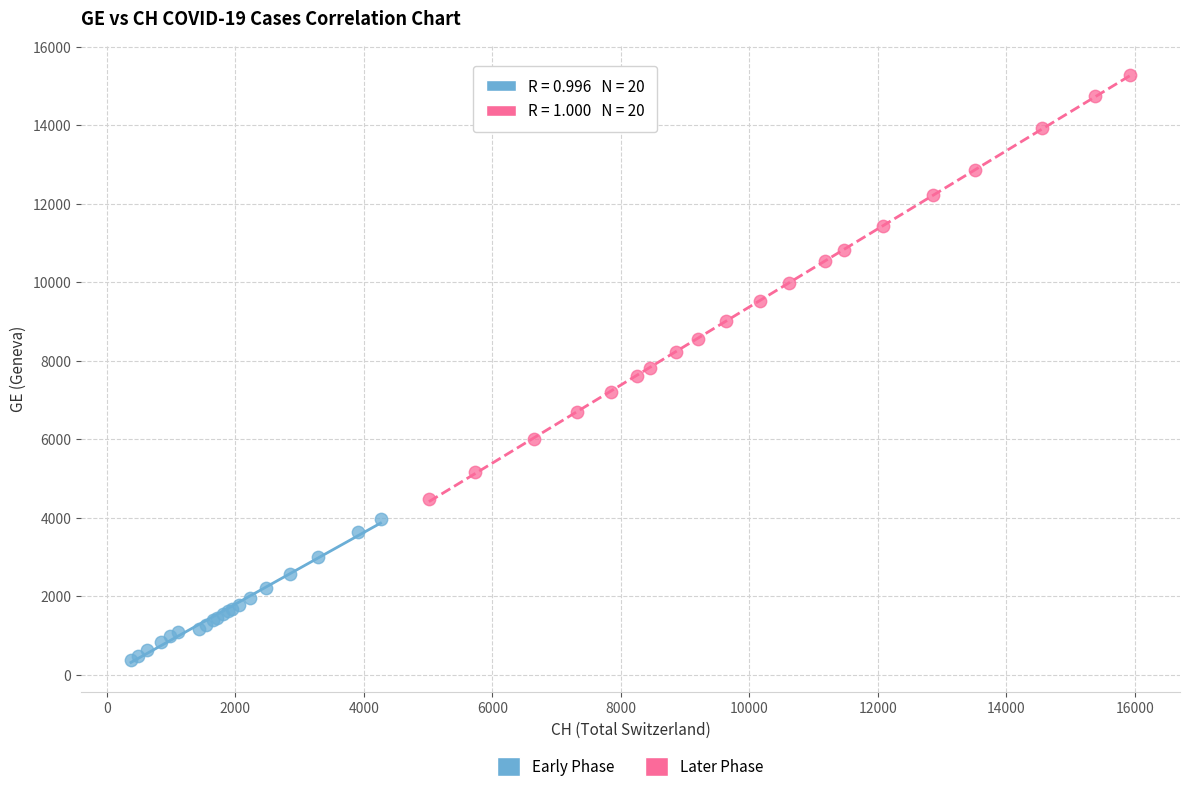

Which series has the largest Y range (max minus min)?

Later Phase